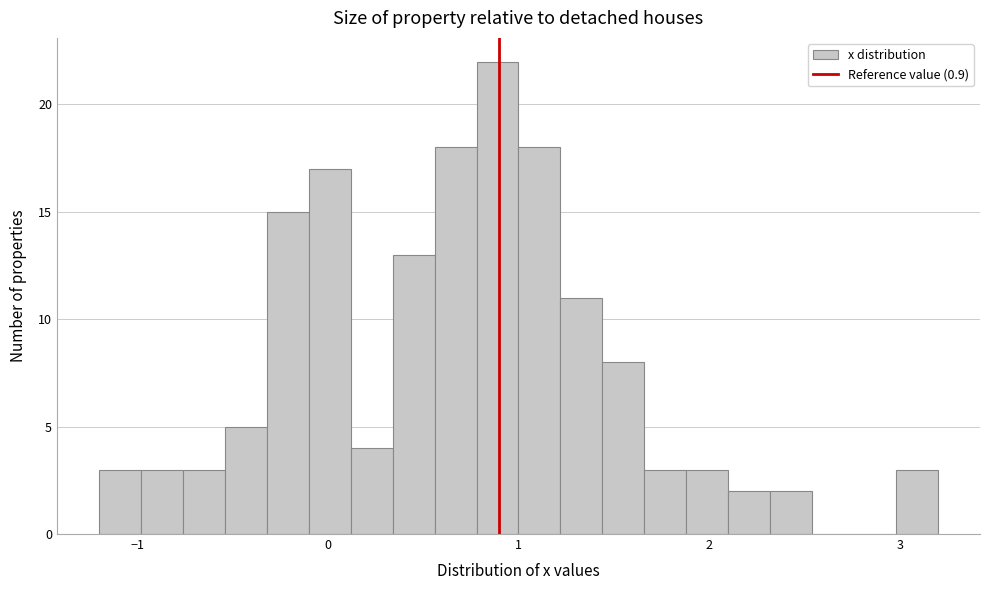

Read against the x-axis, roughly where is the centre of the tallest bar?

0.9